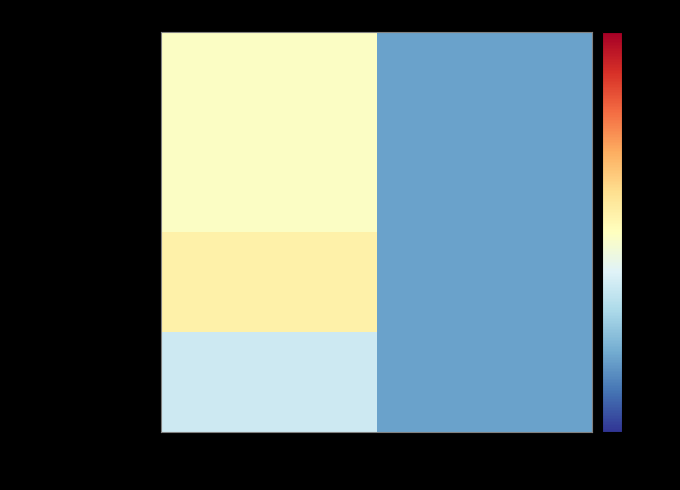

How many series are shown in this chart?

4